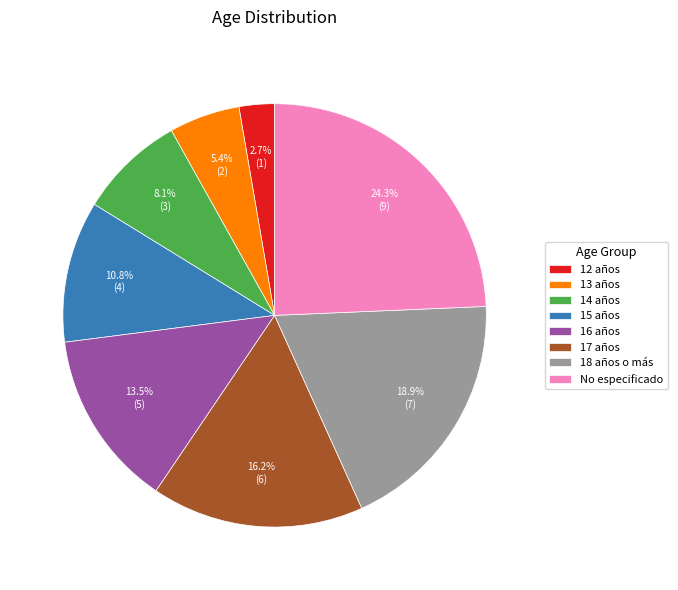

What percentage is NOT represented by 16 años?

86.5%